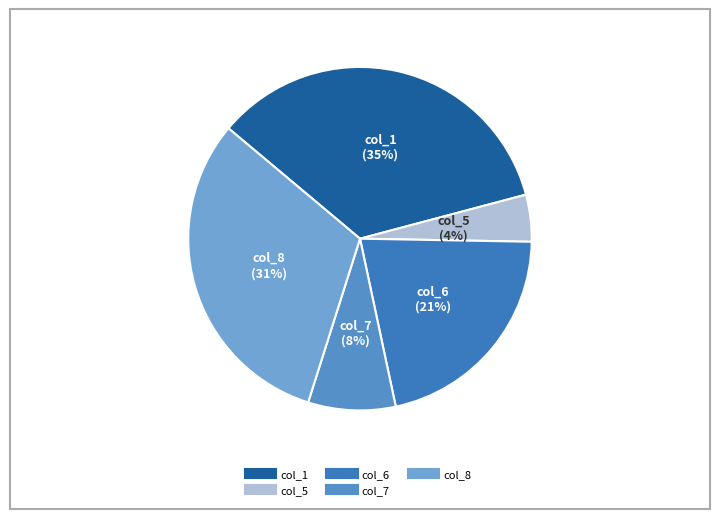

What percentage is the col_5 slice, to the nearest percent?

4%